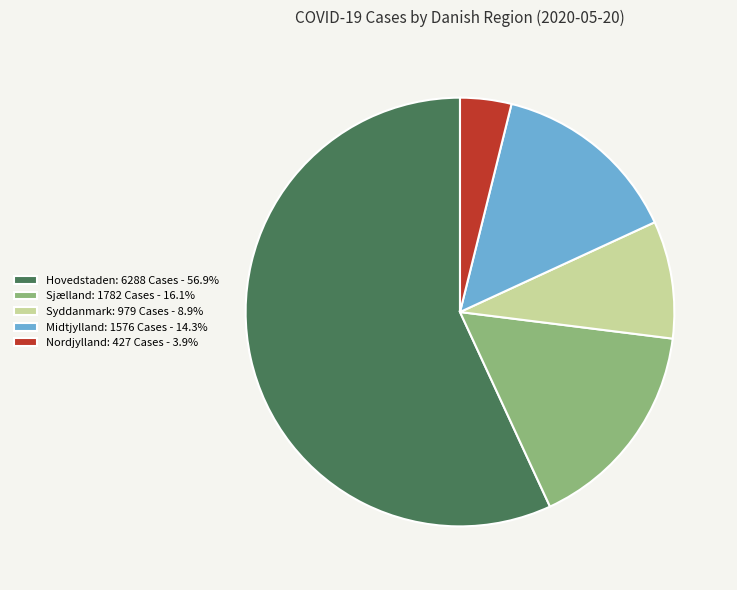

Does Nordjylland: 427 Cases - 3.9% account for over 50% of the chart?

No